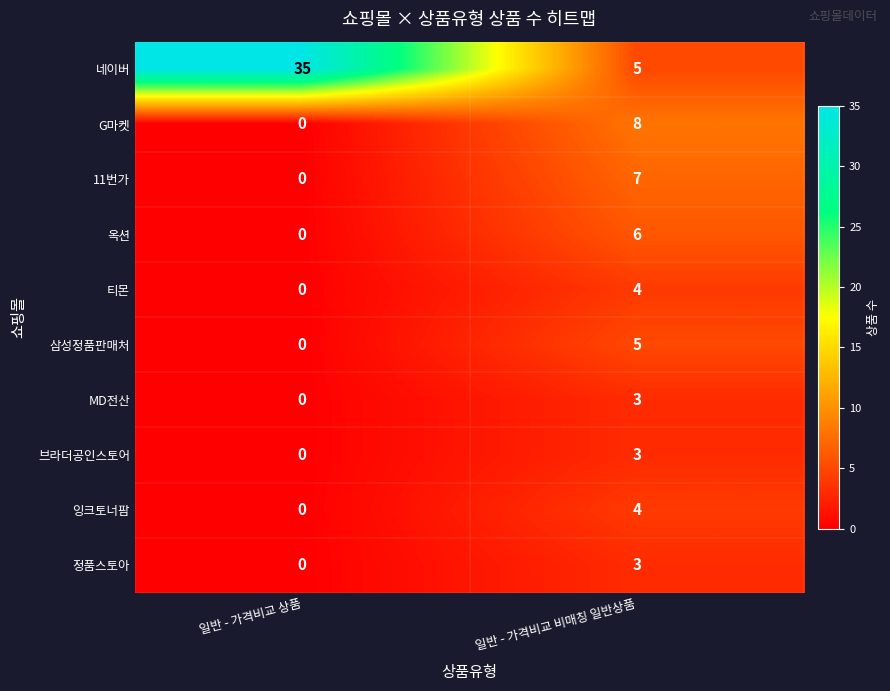

What is the average value of the 네이버 series?

20